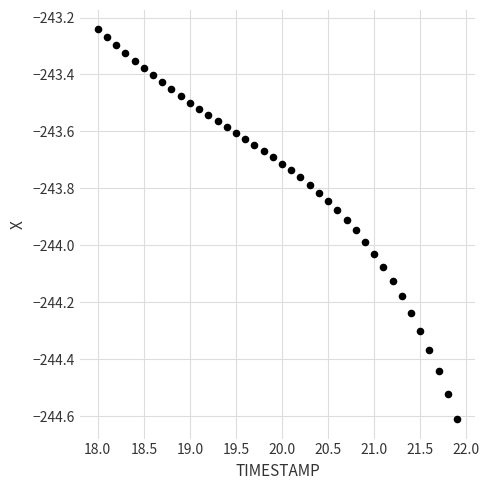

What is the range of Y values (max minus min)?

1.4